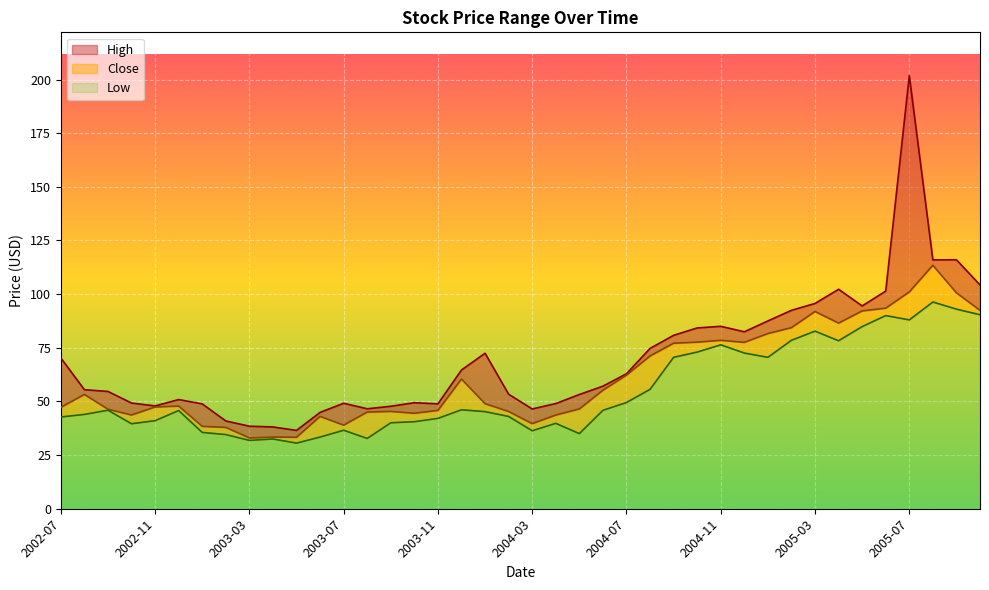

Rank the series at 2004-05 from highest to lowest value.

High, Close, Low